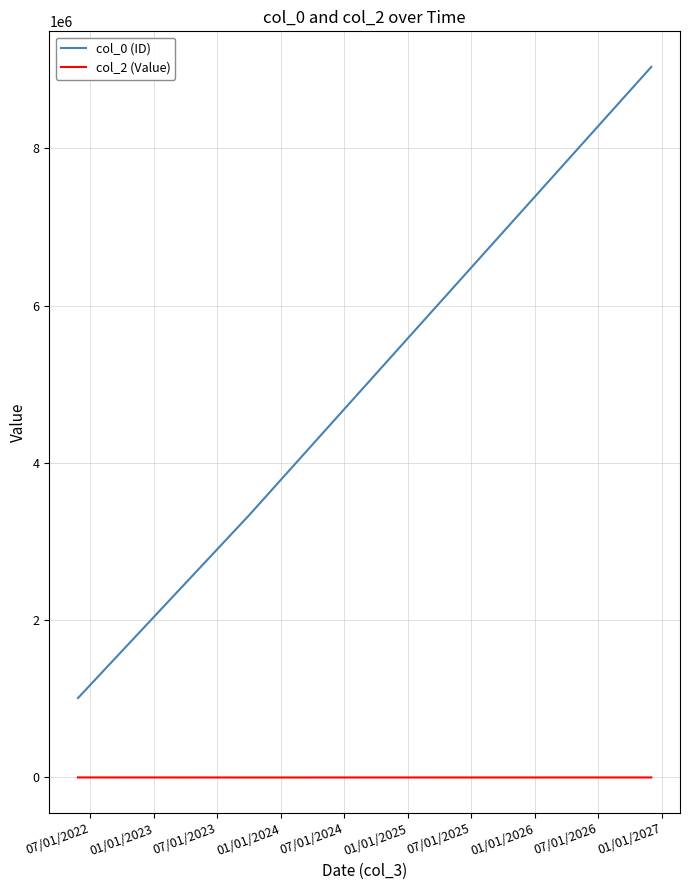

Rank the series by their maximum value, from highest to lowest.

col_0 (ID), col_2 (Value)